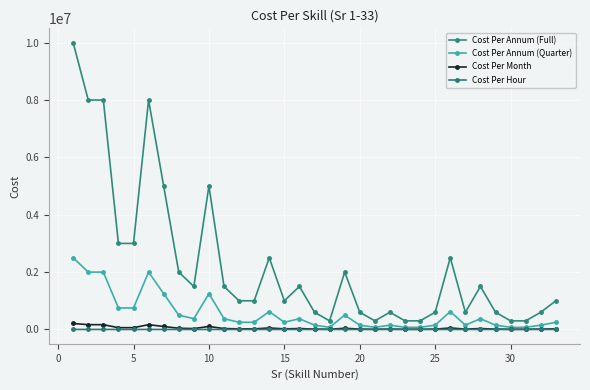

Is this an area chart (filled region under the line)?

No